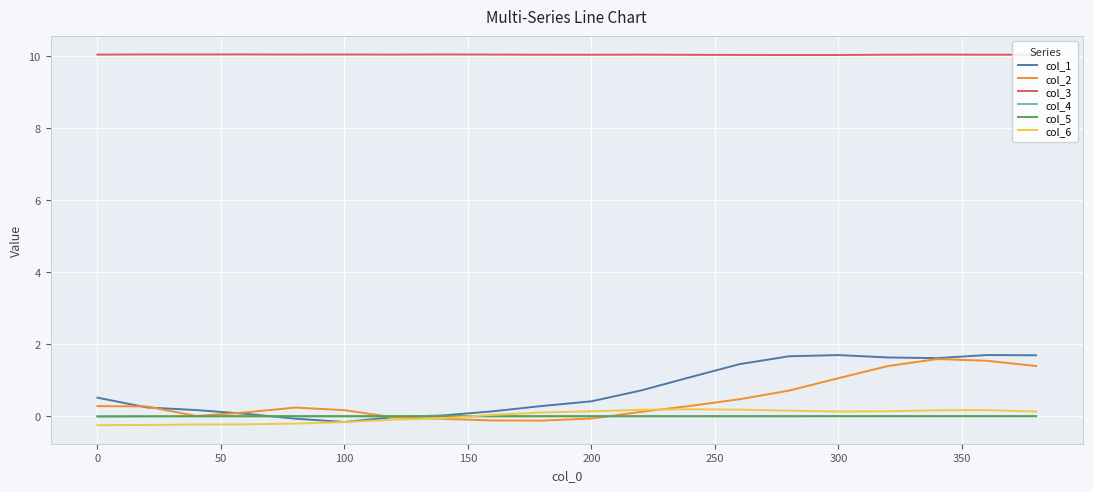

Which series has the widest spread of values?

col_1